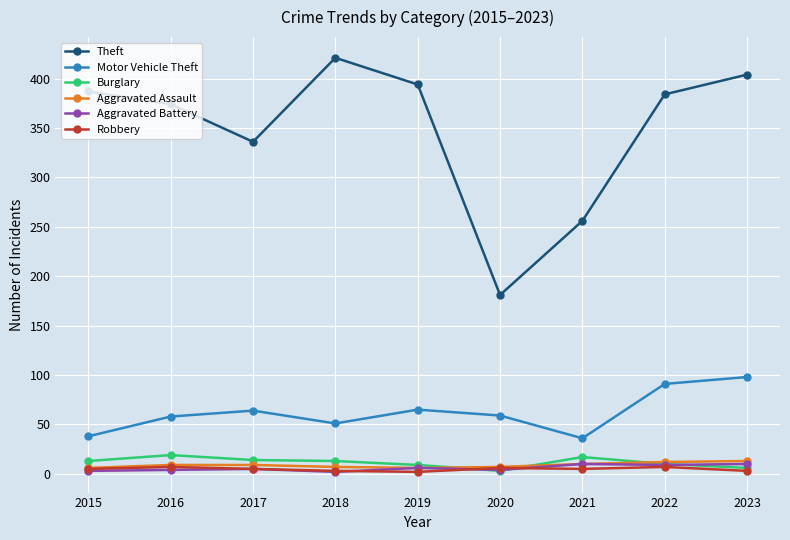

Which series changed the most between 2017 and 2020?

Theft